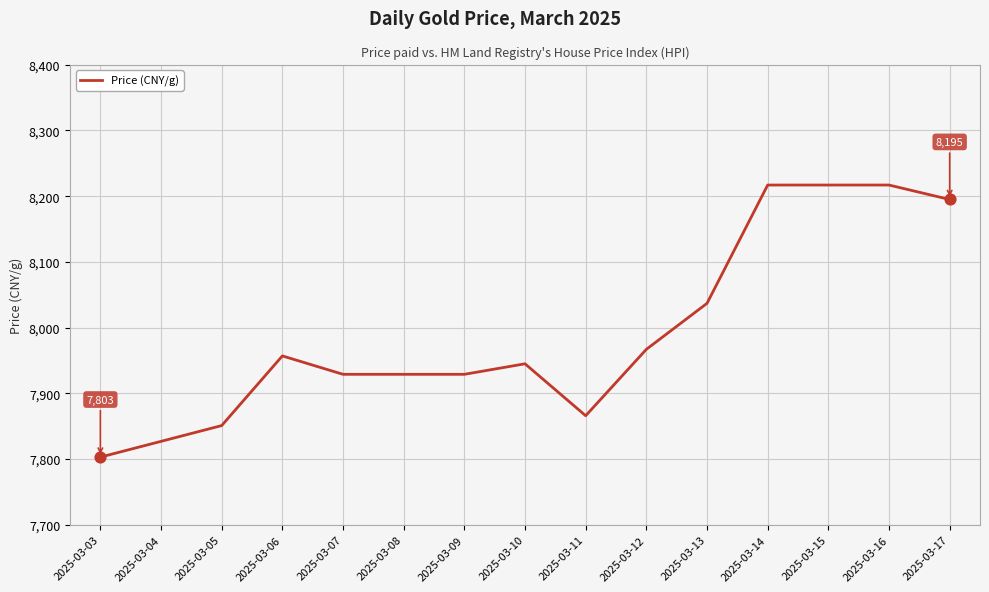

What is the change in value from 2025-03-03 to 2025-03-16?

+414